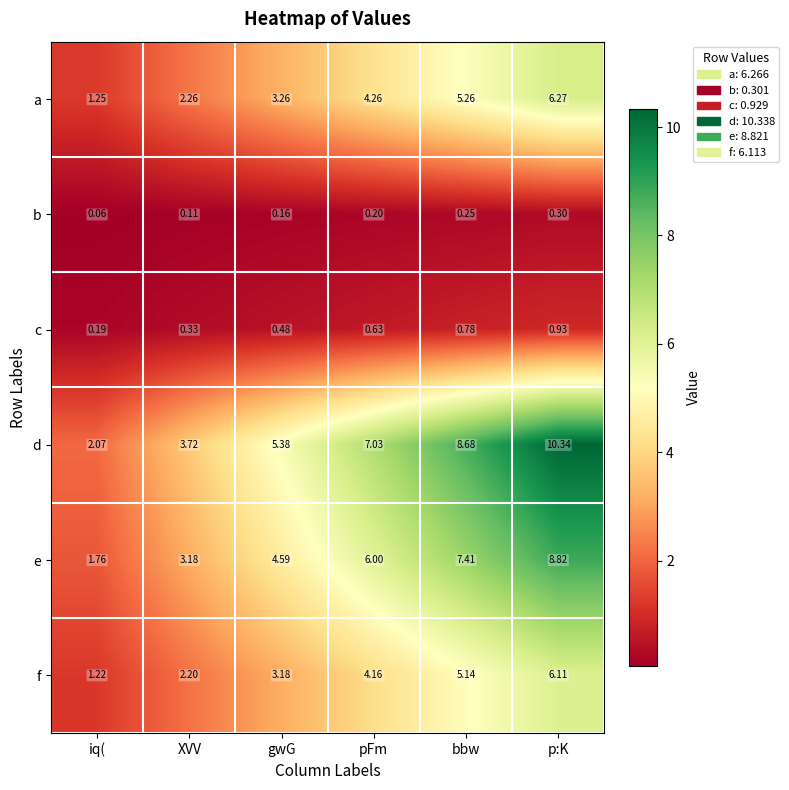

Which series has the largest total across all categories?

d